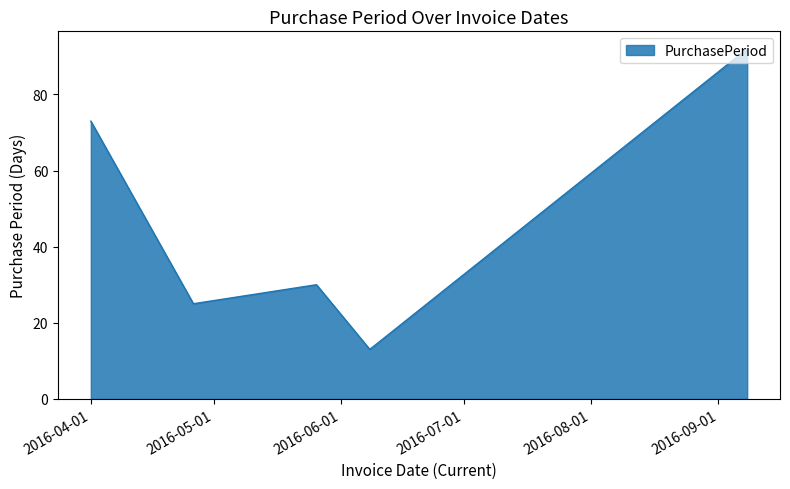

What is the sum of all values?

233